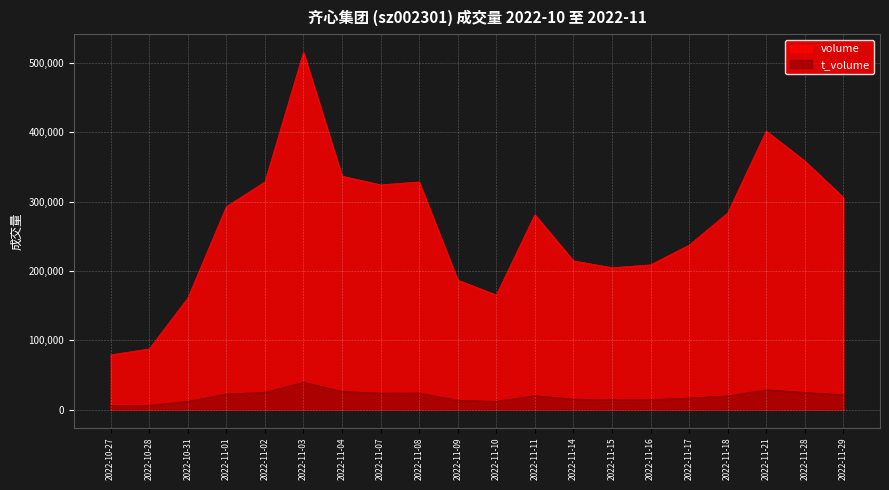

Which category has the highest value across all series?

2022-11-03